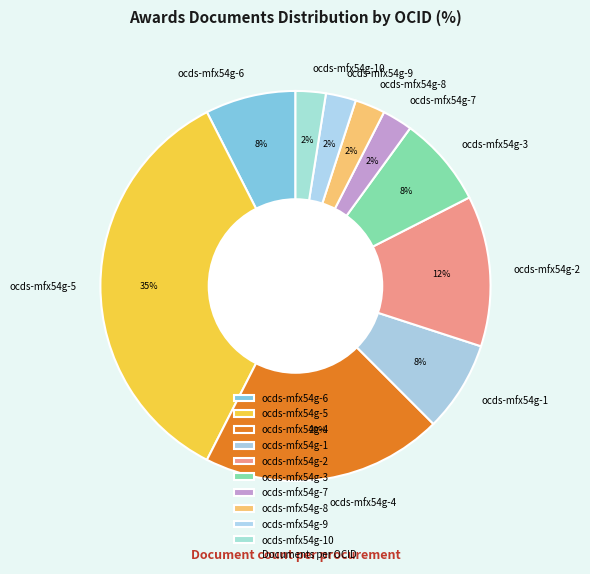

Which has a higher value, ocds-mfx54g-7 or ocds-mfx54g-5?

ocds-mfx54g-5